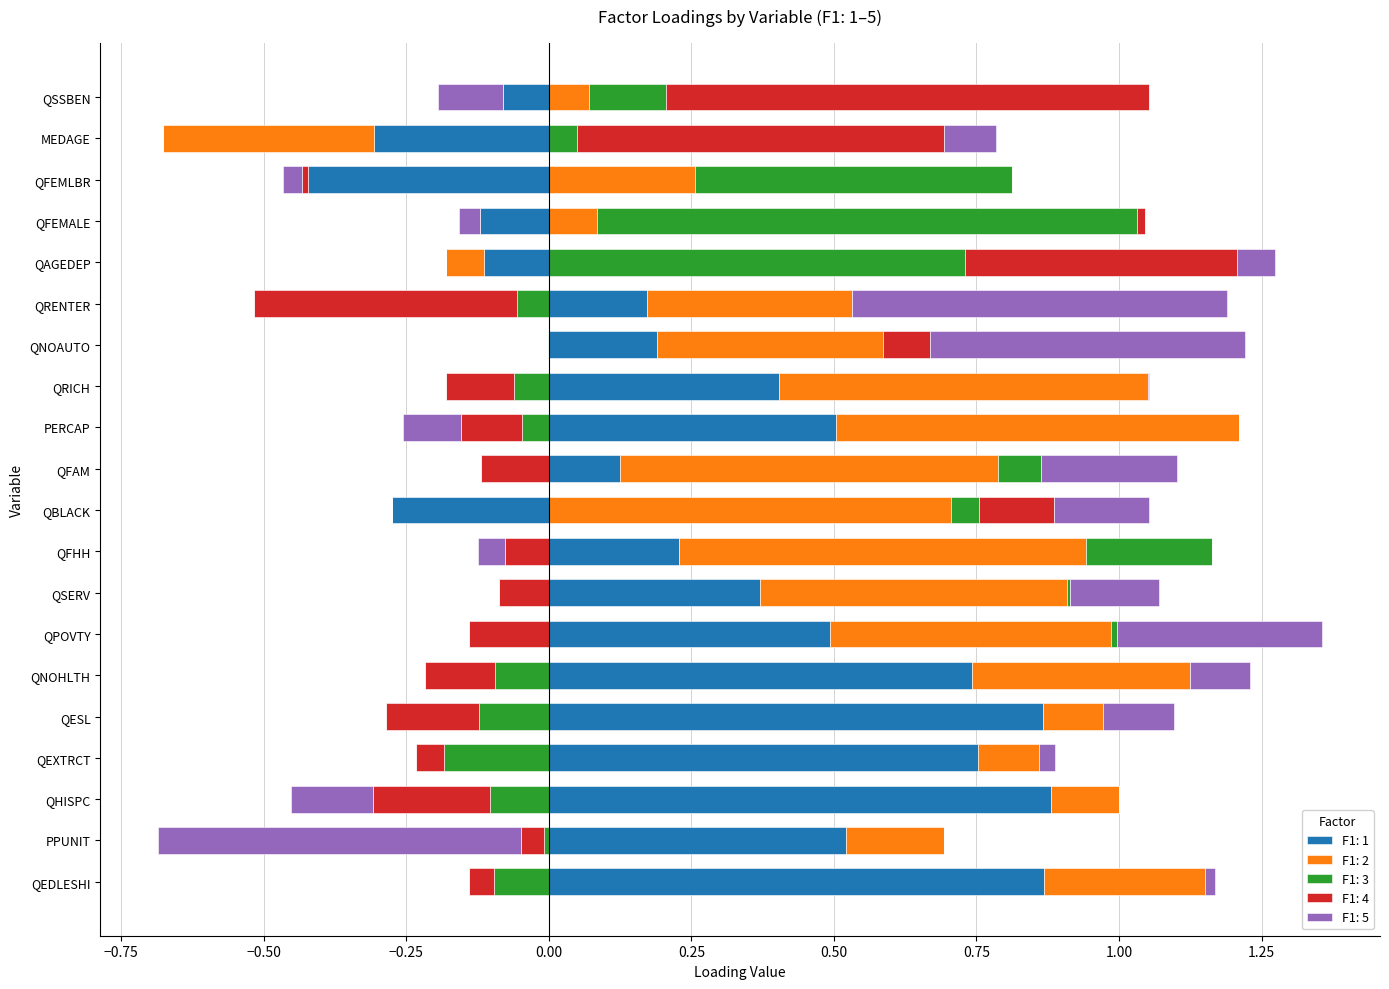

Rank the categories by F1: 3 value from highest to lowest.

QFEMALE, QAGEDEP, QFEMLBR, QFHH, QSSBEN, QFAM, QBLACK, MEDAGE, QPOVTY, QSERV, QNOAUTO, PPUNIT, PERCAP, QRENTER, QRICH, QNOHLTH, QEDLESHI, QHISPC, QESL, QEXTRCT